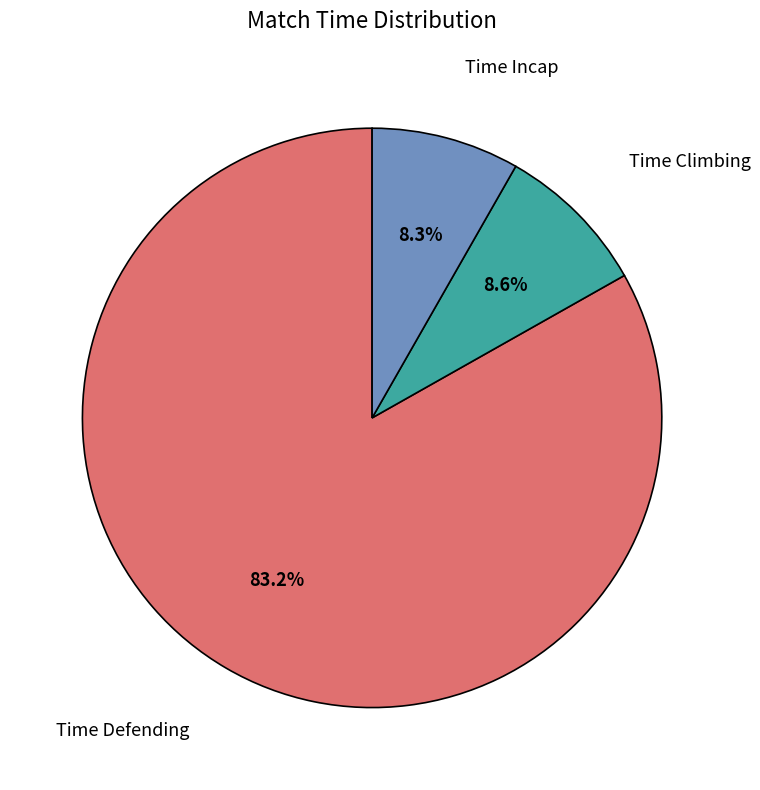

What percentage do Time Defending and Time Climbing together represent?

91.7%